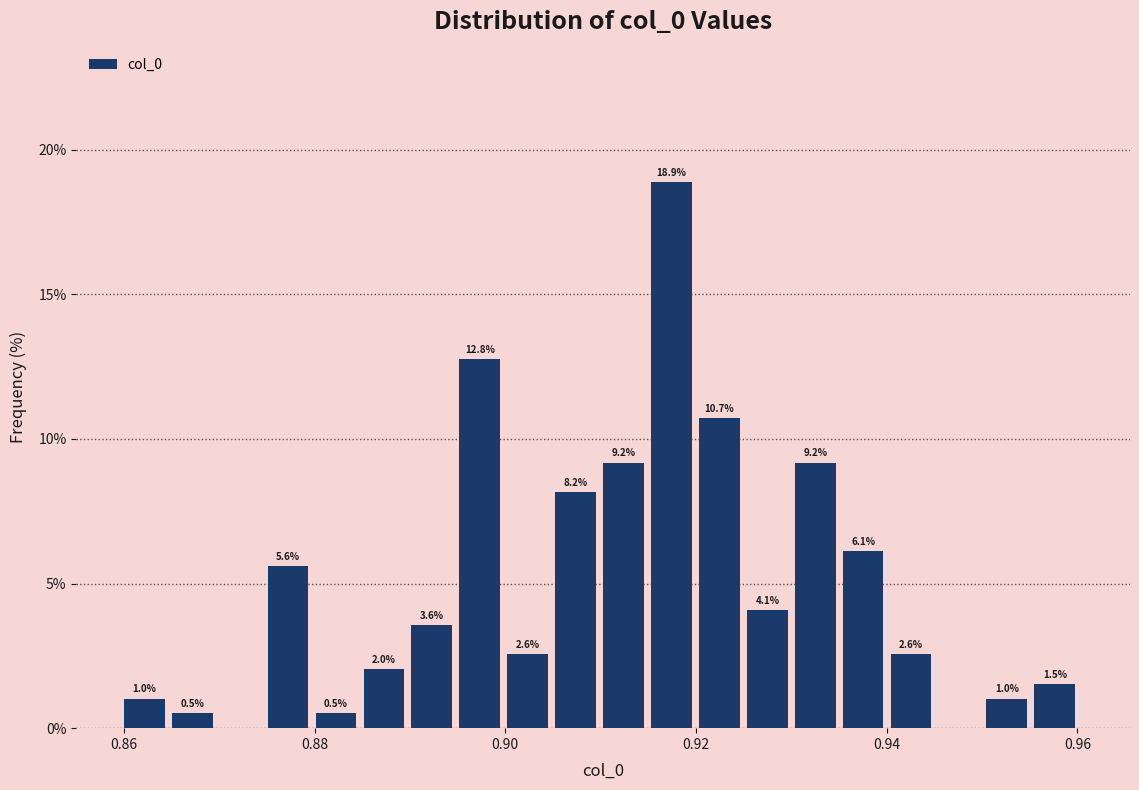

Read against the x-axis, roughly where is the centre of the tallest bar?

0.918